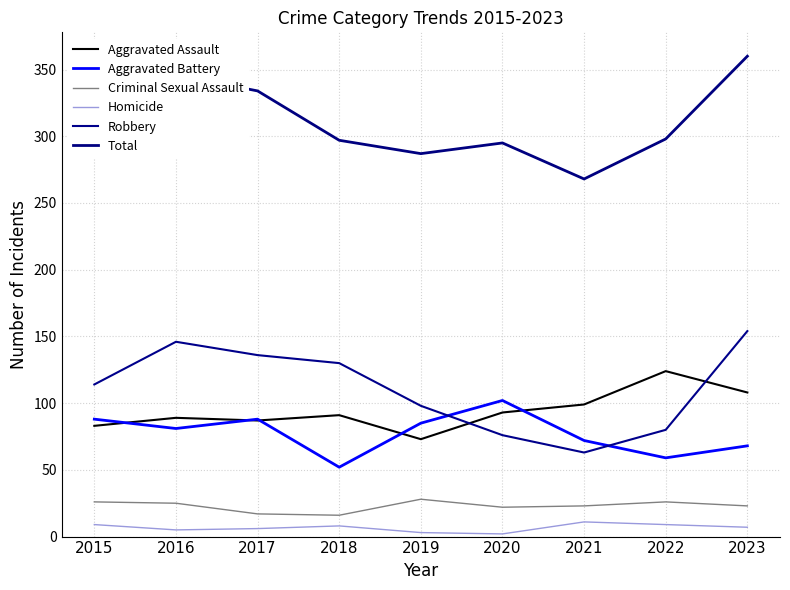

Is this an area chart (filled region under the line)?

No